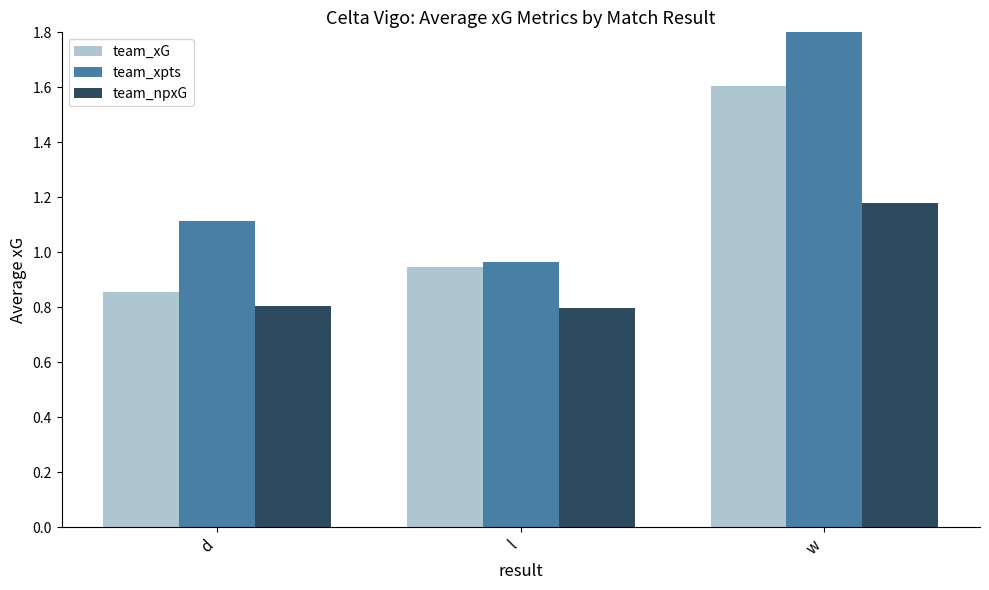

At which label does team_xpts first exceed 1?

d